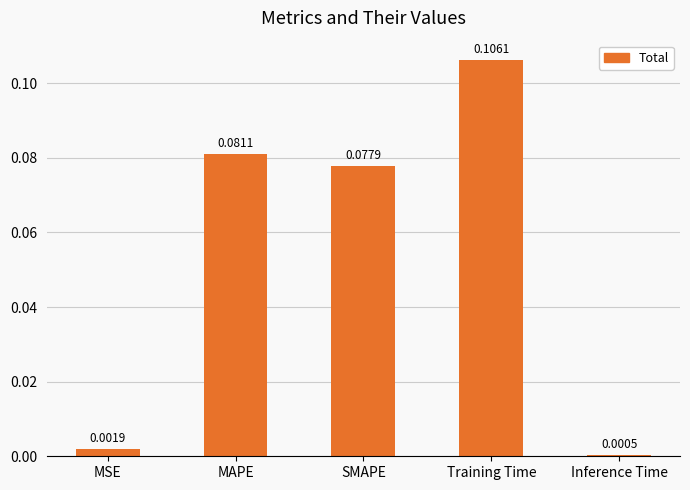

Rank the categories by value from highest to lowest.

Training Time, MAPE, SMAPE, MSE, Inference Time